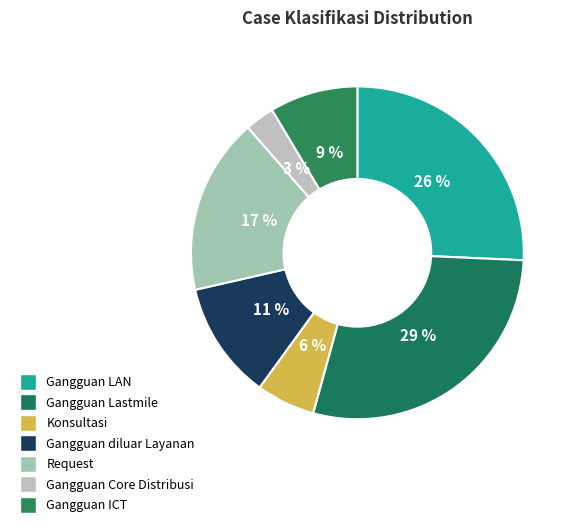

Is there any slice that represents more than half of the pie?

No